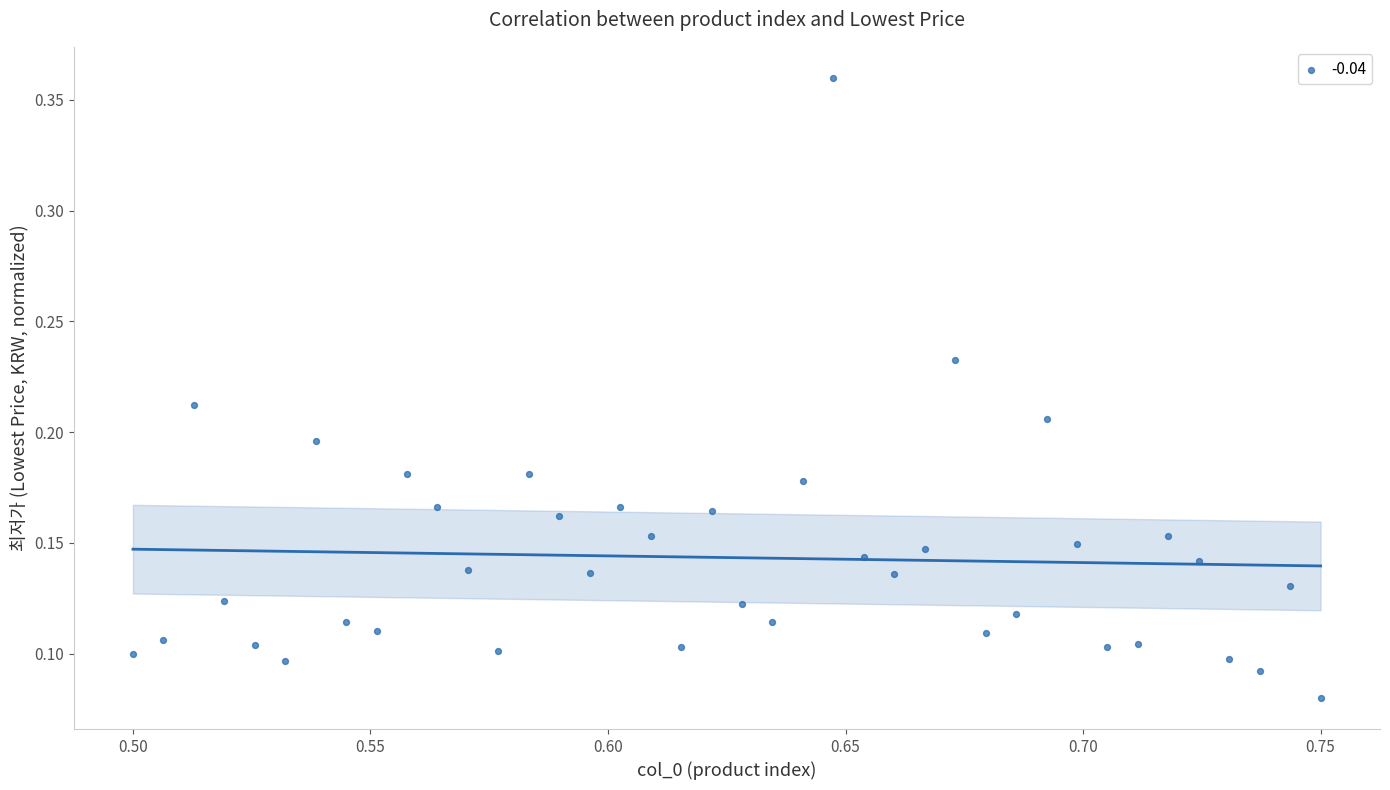

What is the range of Y values (max minus min)?

0.3